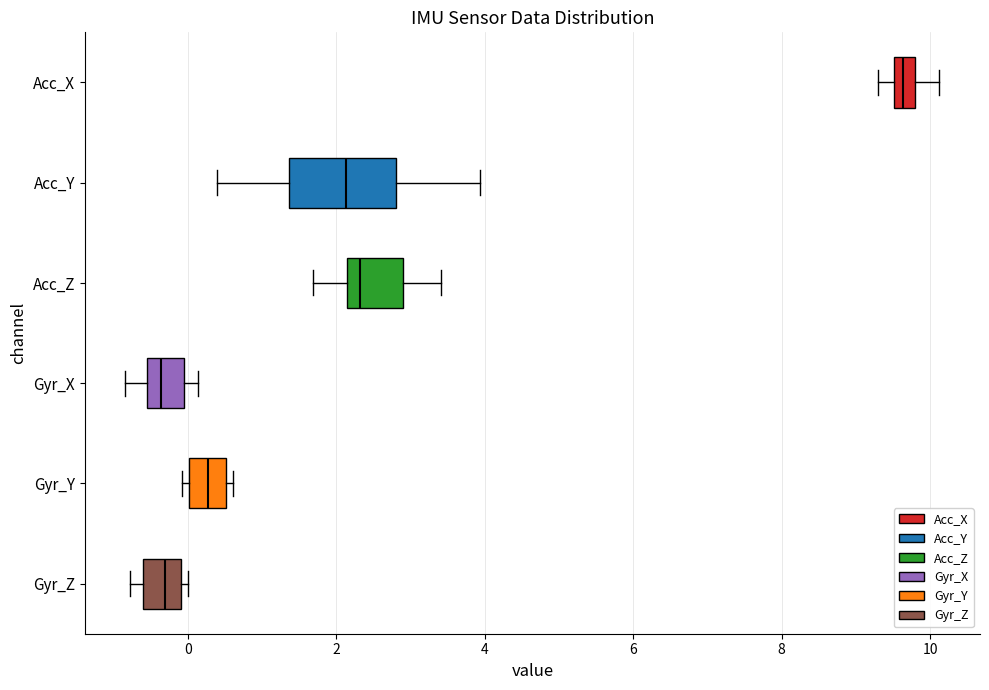

Which box has the furthest to the right median line?

Acc_X